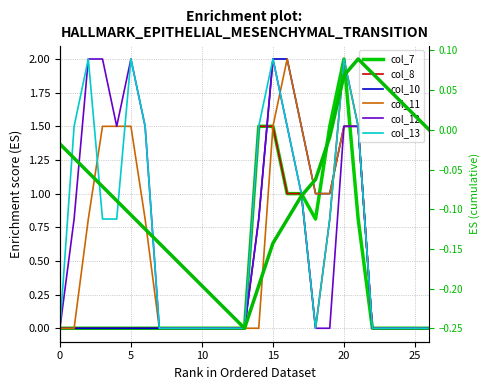

The value of col_12 at 9 is 0.0. True or false?

True